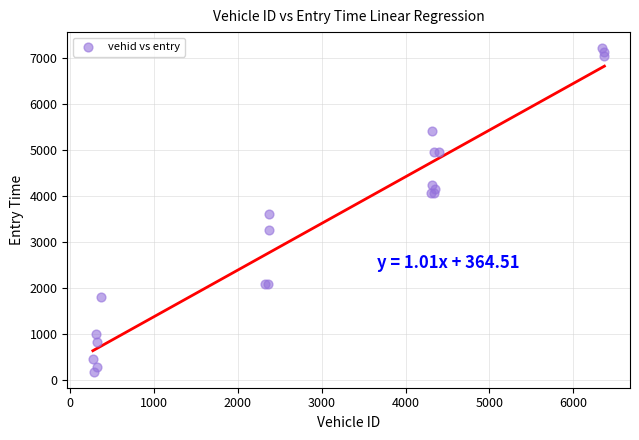

What Y value in the scatter plot is closest to 3693?

3606.1